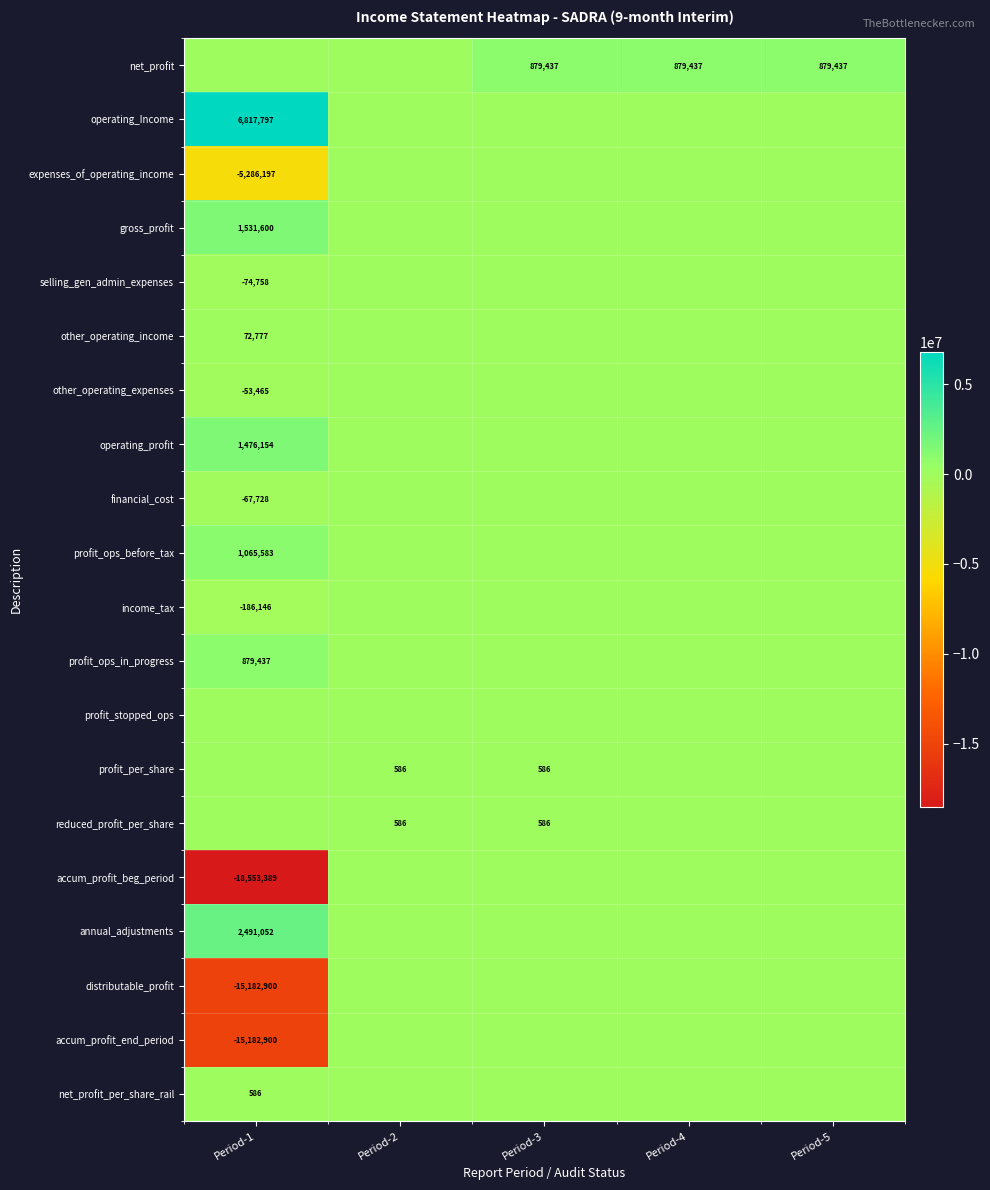

What is the maximum value shown in the chart?

6817797